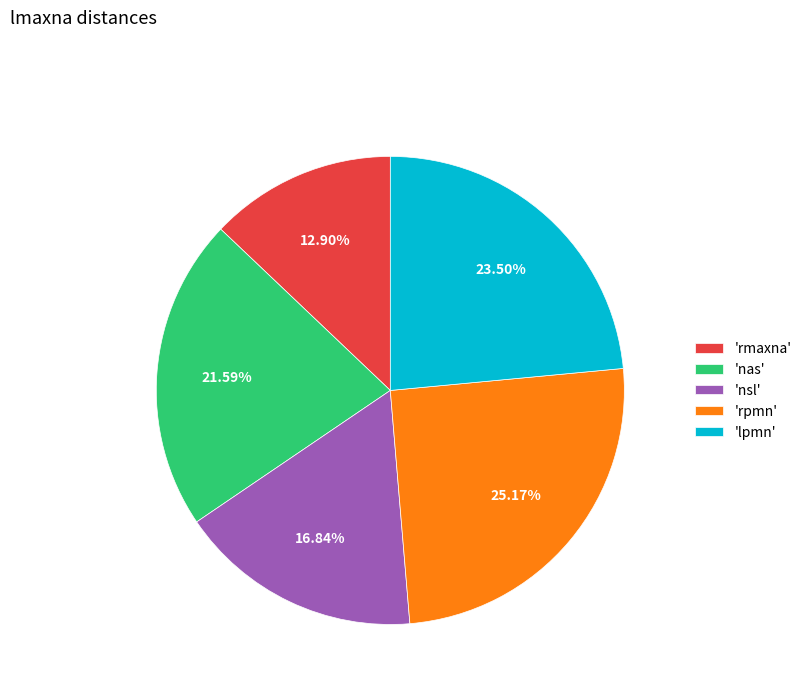

Rank the categories by value from lowest to highest.

'rmaxna', 'nsl', 'nas', 'lpmn', 'rpmn'